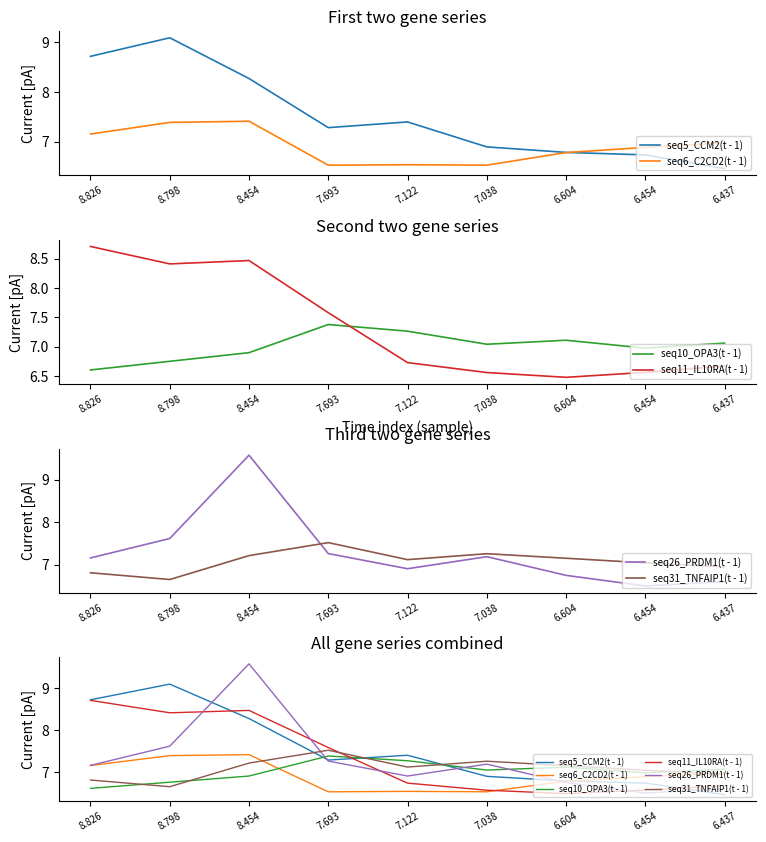

At 8.826, list the series in order from largest to smallest.

seq5_CCM2(t - 1), seq11_IL10RA(t - 1), seq26_PRDM1(t - 1), seq6_C2CD2(t - 1), seq31_TNFAIP1(t - 1), seq10_OPA3(t - 1)